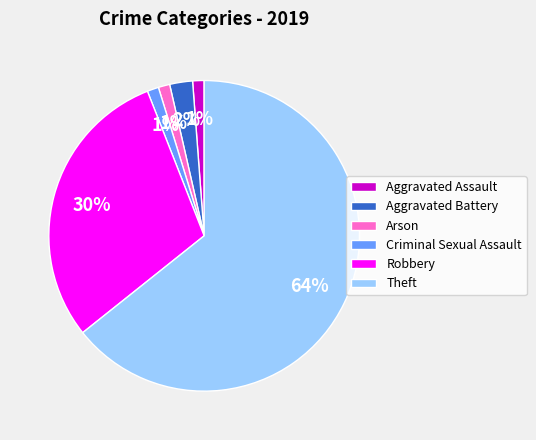

To the nearest percent, what is the average slice percentage?

17%